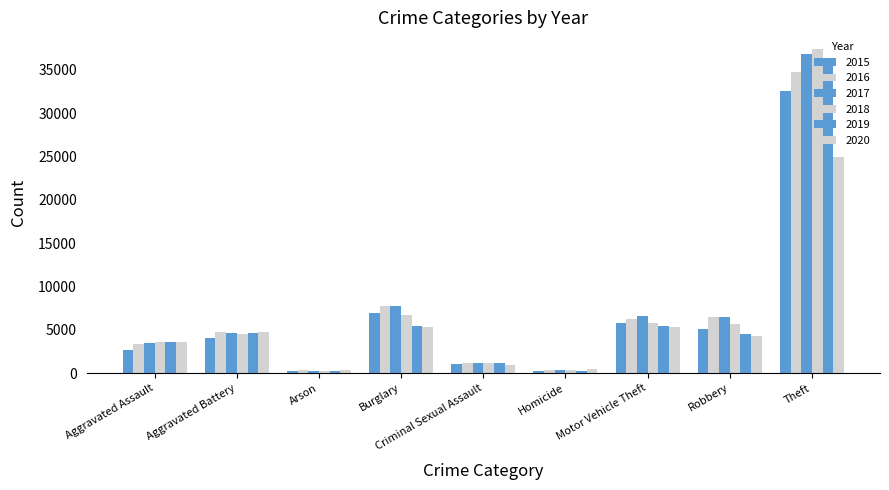

Reading left to right, list all the values displayed in this chart.

2015: 2619	4110	255	6995	1036	278	5749	5087	32570
2016: 3323	4736	306	7704	1128	413	6290	6461	34725
2017: 3468	4686	274	7695	1177	415	6640	6529	36853
2018: 3615	4506	213	6756	1184	335	5747	5628	37466
2019: 3539	4676	213	5482	1146	297	5395	4546	36142
2020: 3637	4756	335	5356	906	463	5322	4328	24960